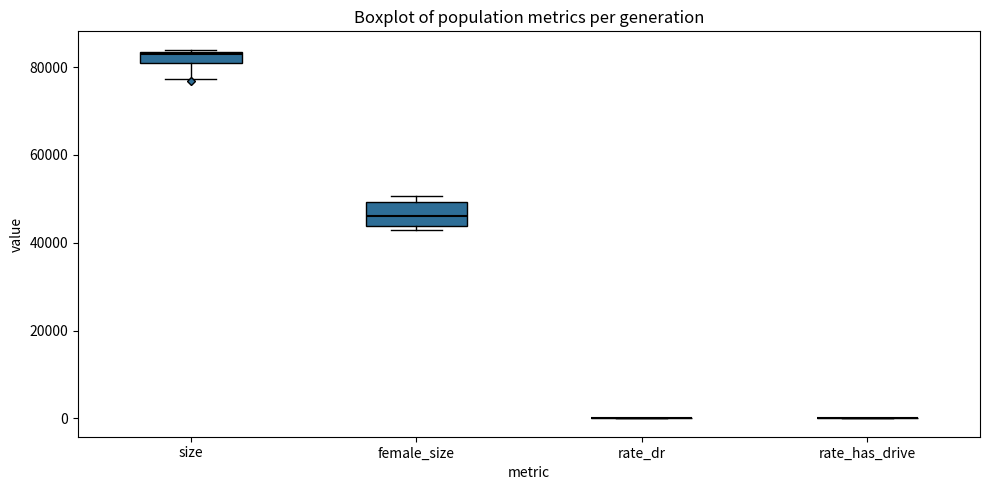

Where is the lower edge of the box for female_size on the y-axis? The values are not printed on the chart, so give them approximately, as read against the axis.

44000